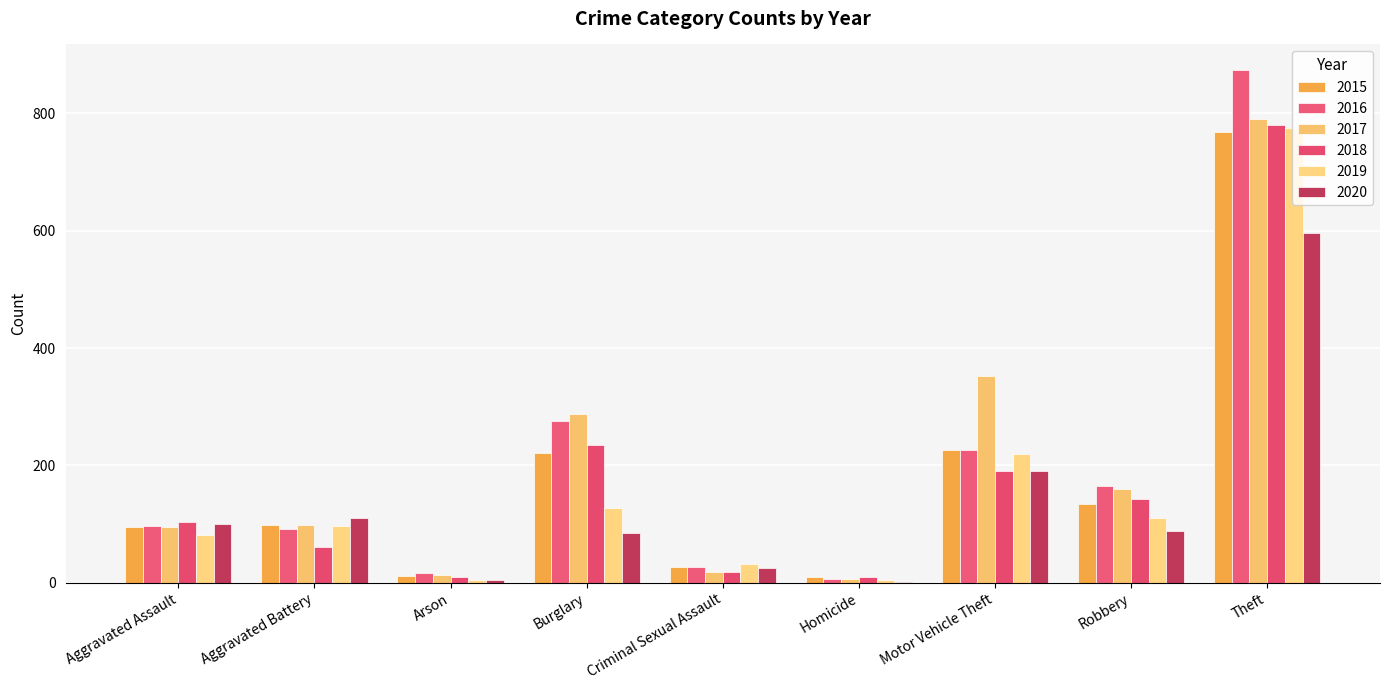

Does the chart contain stacked bars?

No